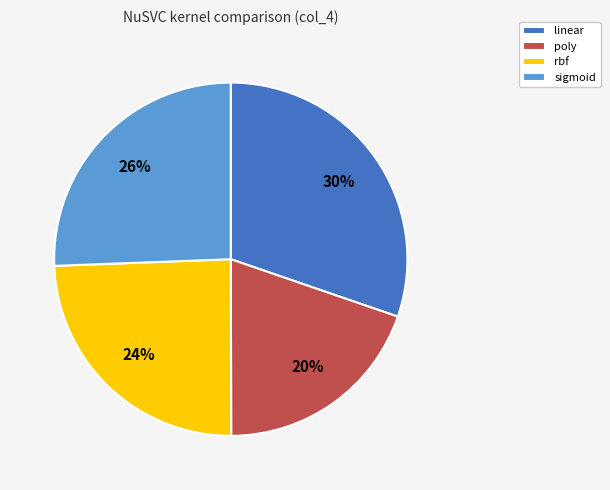

The sigmoid slice represents 37% of the pie. True or false?

False